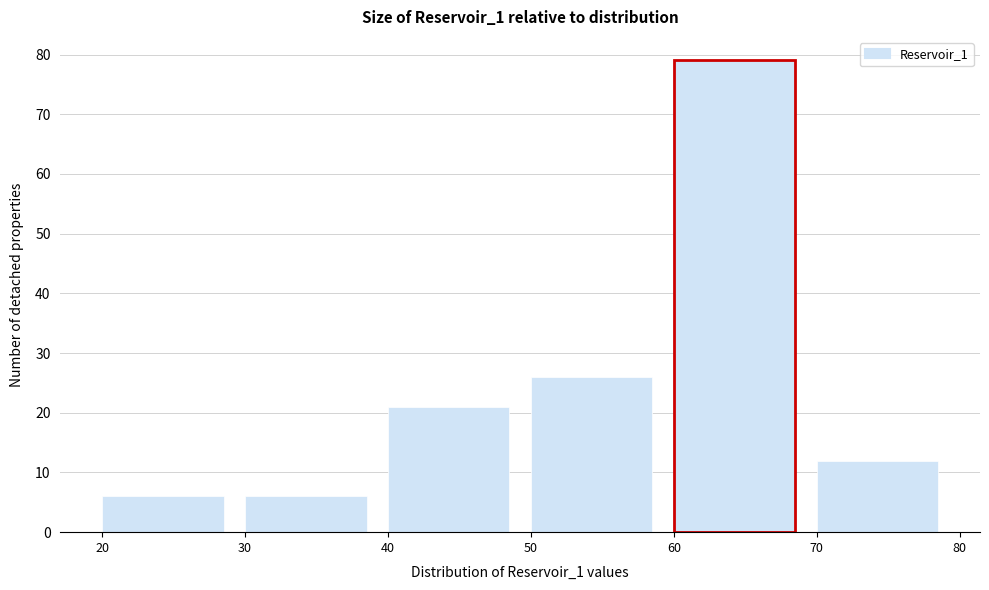

What is the height of the bar covering 50 to 60 on the x-axis? The values are not printed on the chart, so give them approximately, as read against the axis.

26